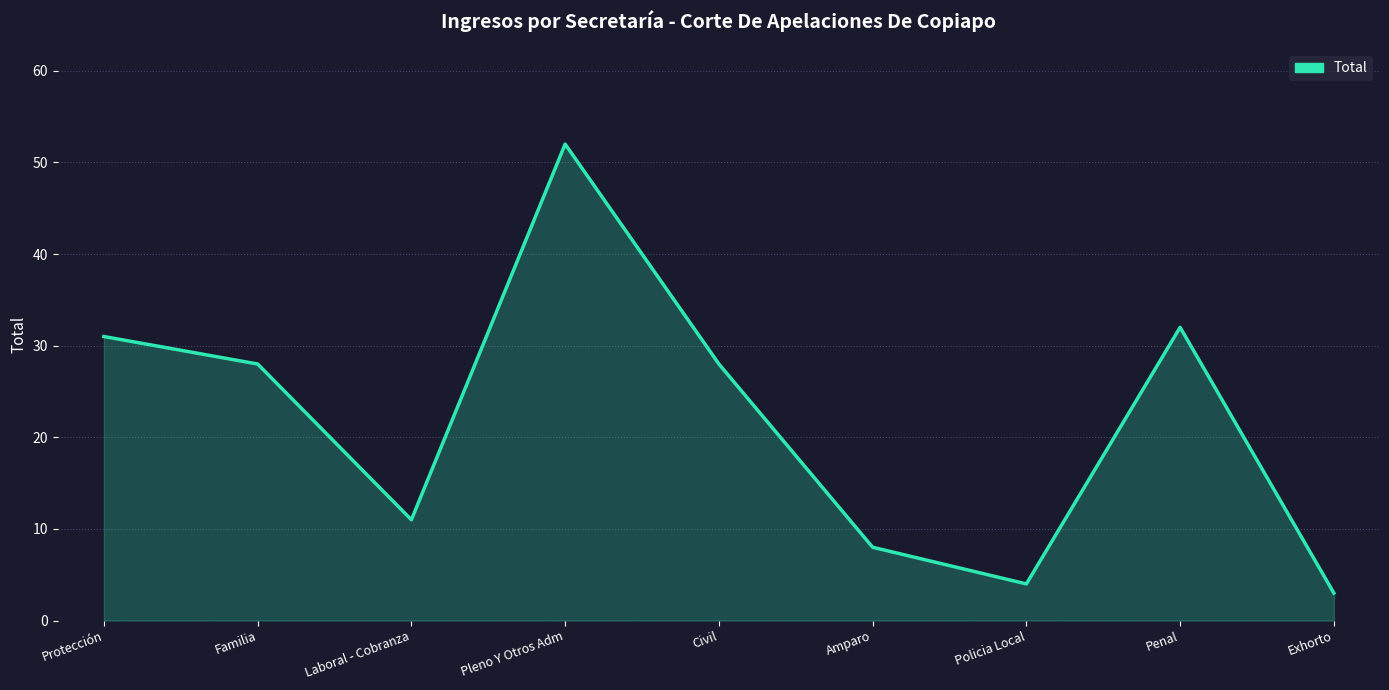

At which category does the data reach its first local peak?

Pleno Y Otros Adm